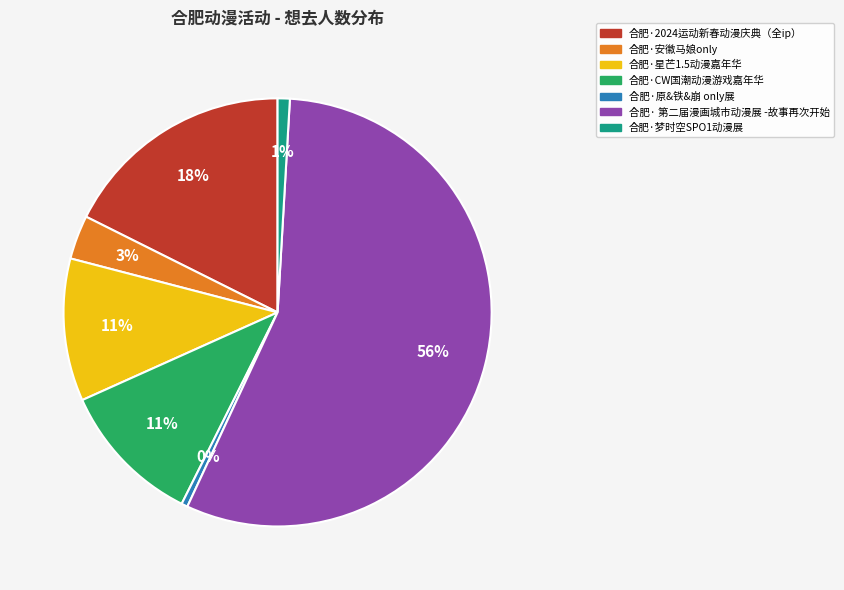

What is the largest slice in the pie chart?

合肥· 第二届漫画城市动漫展 -故事再次开始